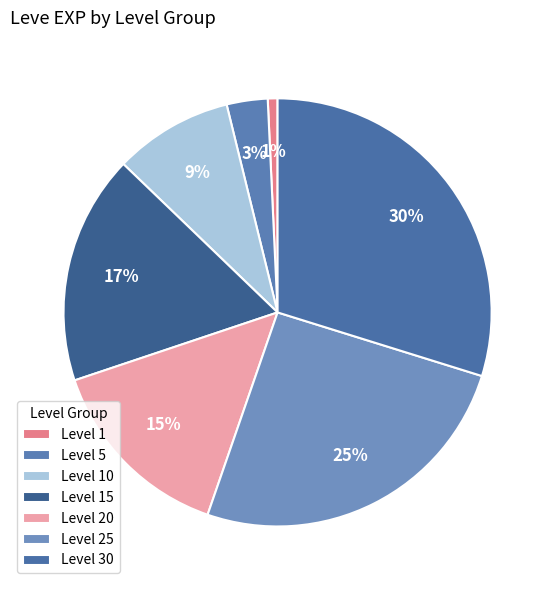

How many slices are in this pie chart?

7